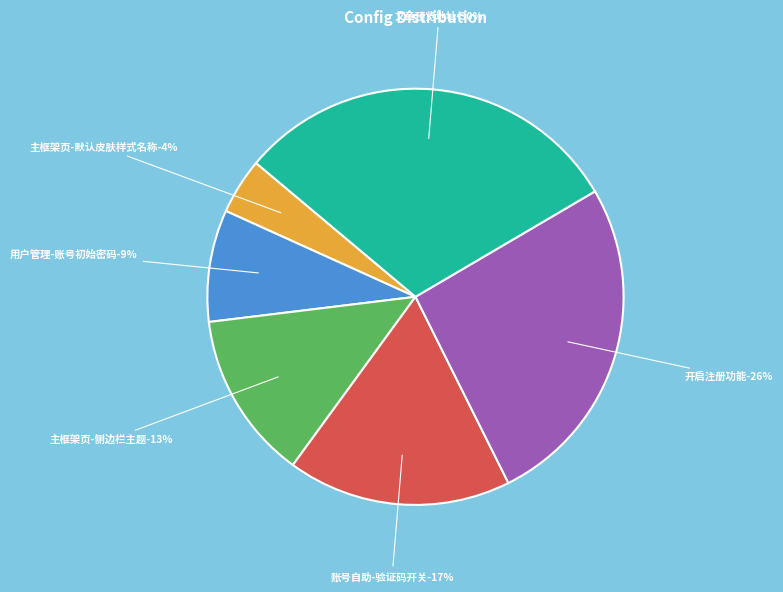

What is the largest slice in the pie chart?

文章预览地址